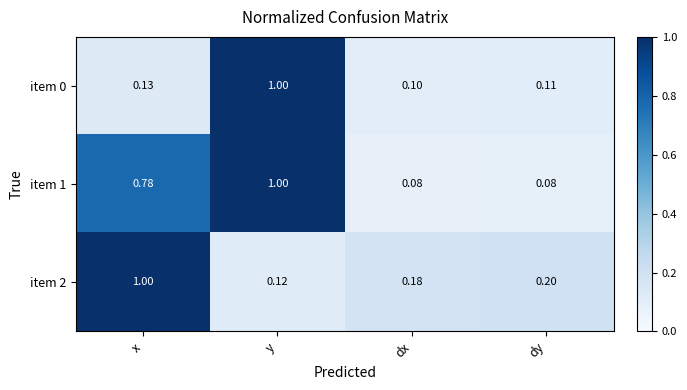

At which label does item 0 reach its minimum?

dx